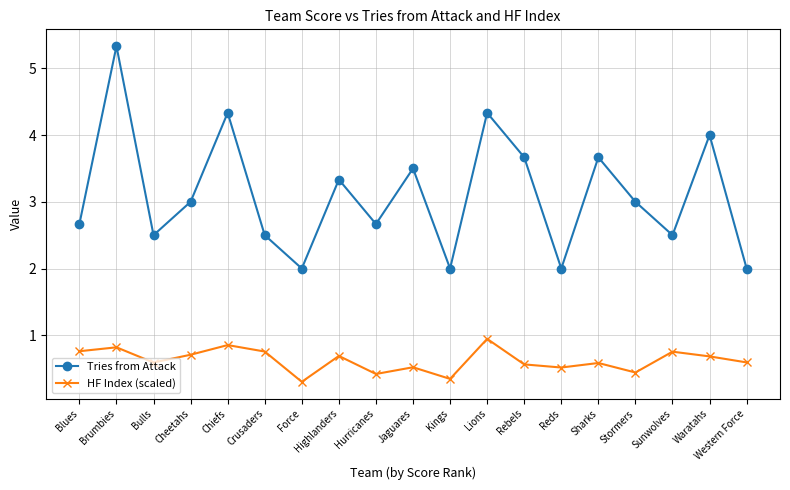

How many series are shown in this chart?

2